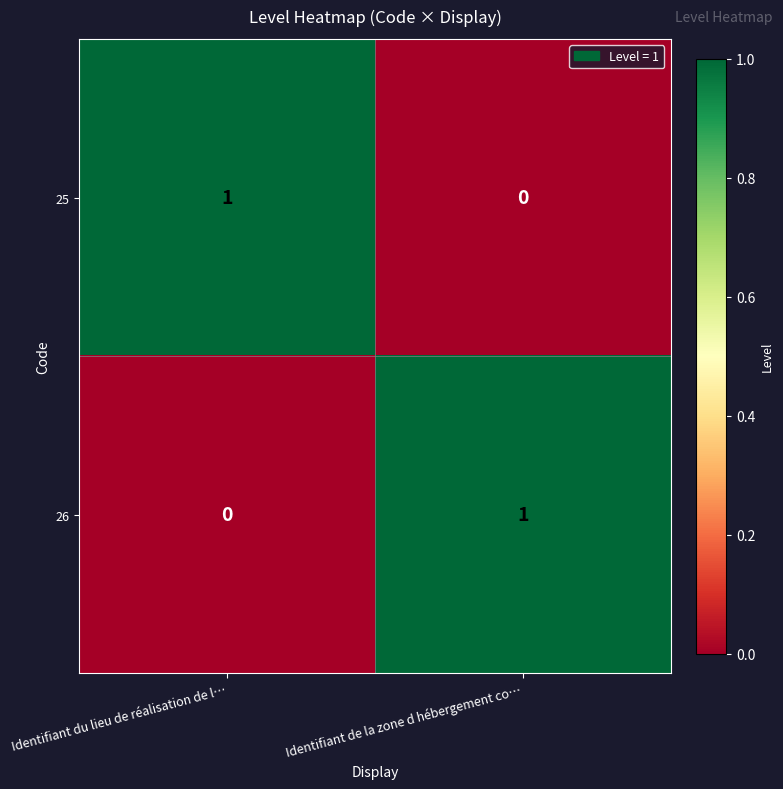

Which category has the lowest value in the 25 series?

Identifiant de la zone d hébergement co…